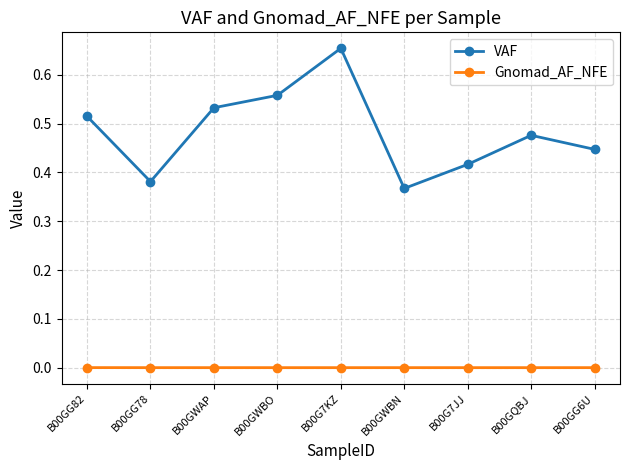

Which series has the largest total across all categories?

VAF